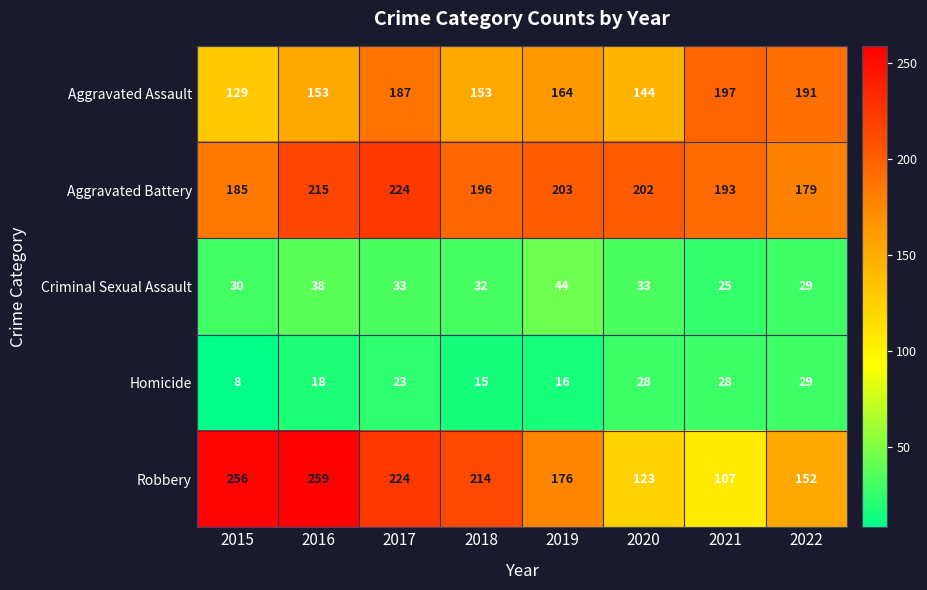

Which category has the highest value across all series?

2016